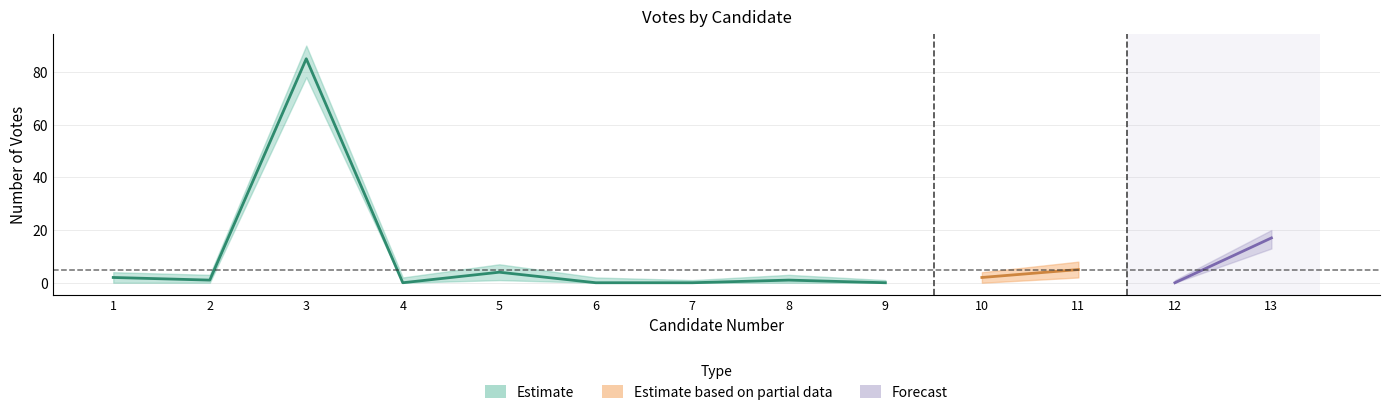

At which category does the data reach its first local peak?

3